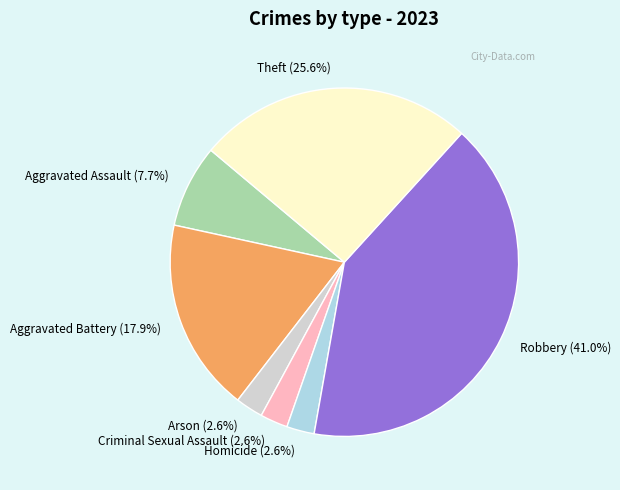

How much of the chart is everything except Homicide?

97.4%